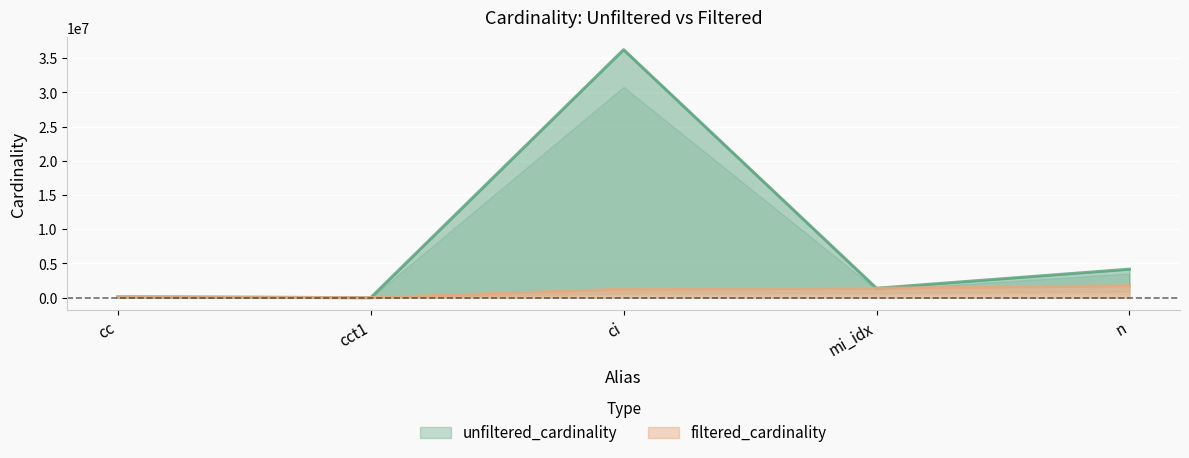

At which category does filtered_cardinality reach its first local valley?

cct1